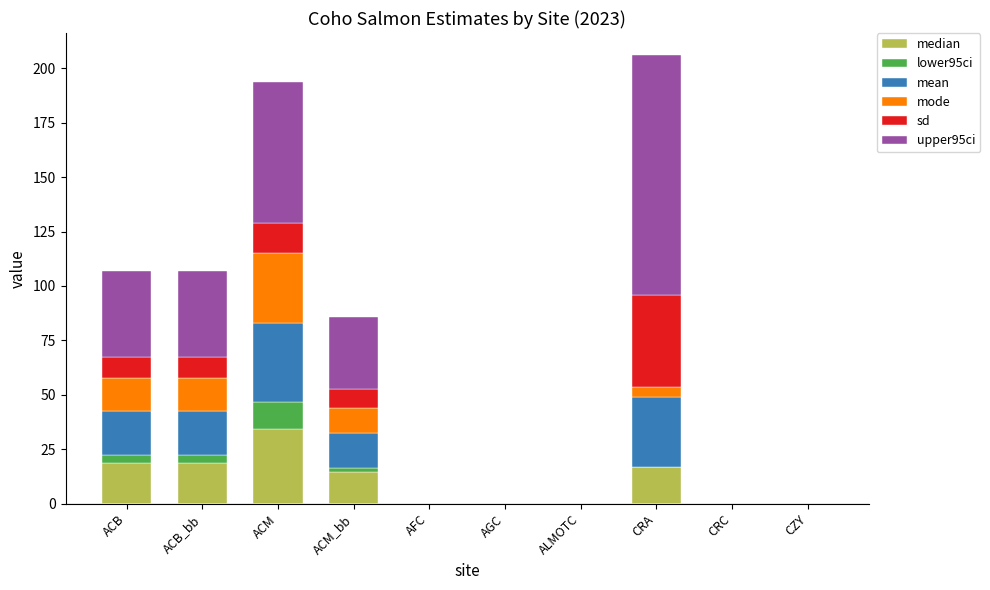

Which category has the highest value in the median series?

ACM